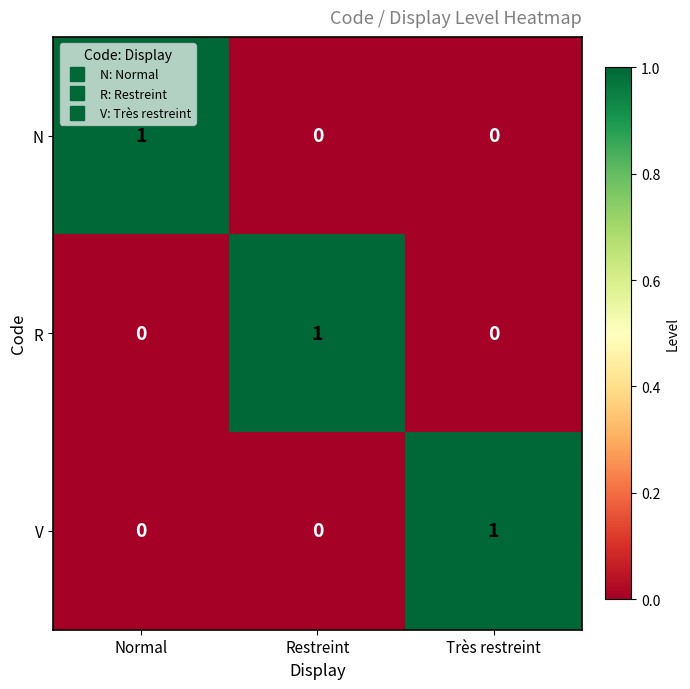

Reading left to right, list all the values displayed in this chart.

N: 1	0	0
R: 0	1	0
V: 0	0	1